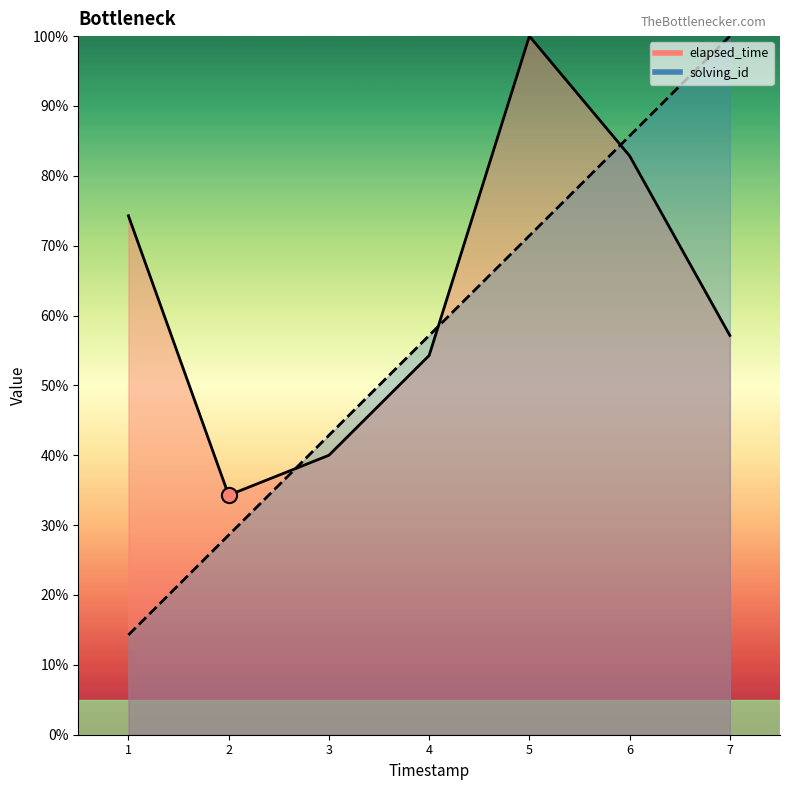

At how many categories does at least one series exceed 53?

5